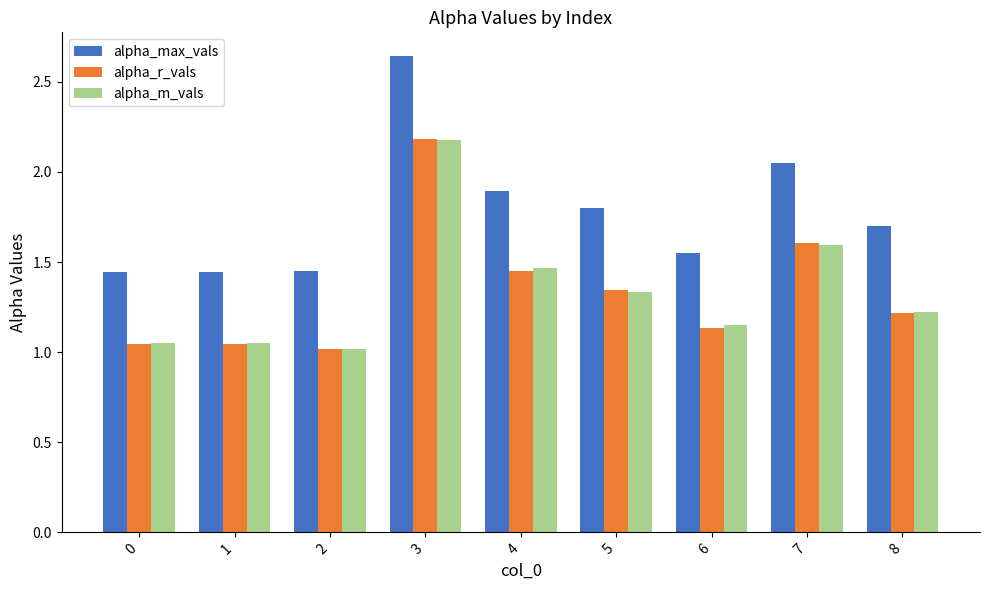

Are the bars grouped side by side (vs. stacked)?

Yes